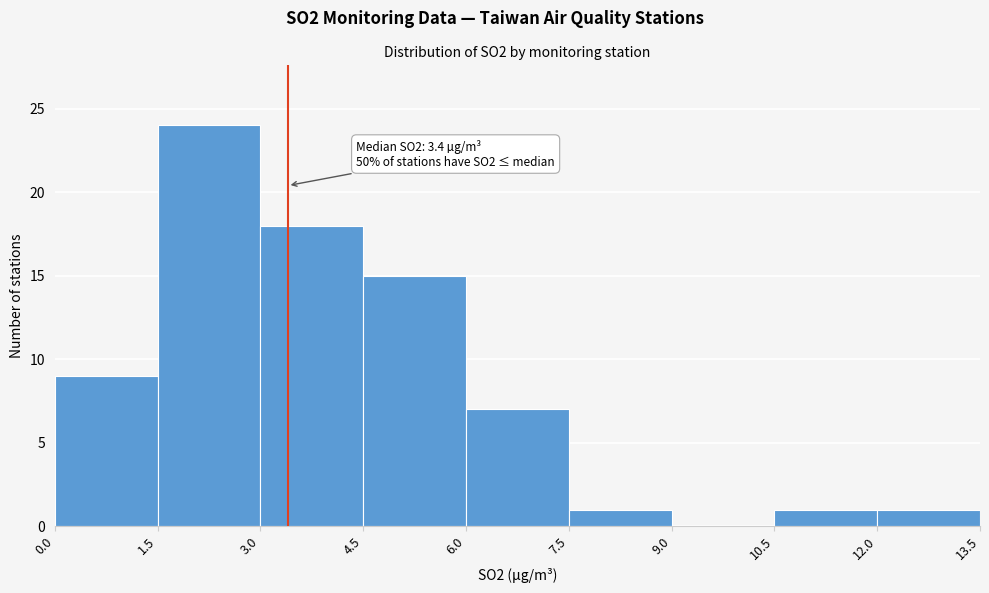

Which range on the x-axis has the tallest bar?

1.5 to 3.0